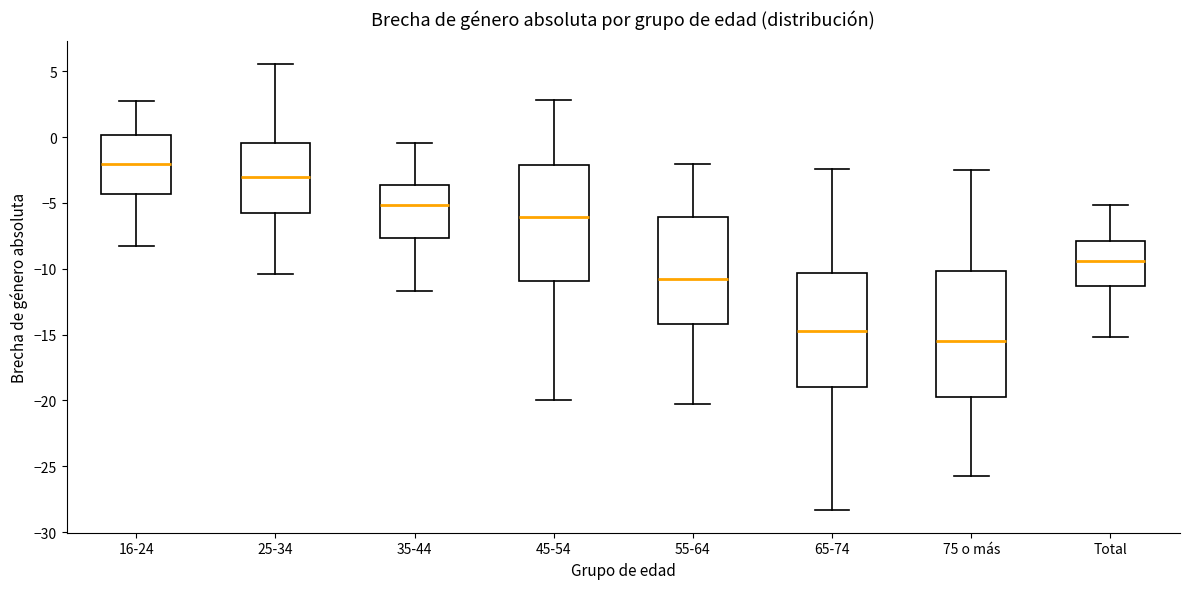

Where is the lower edge of the box for 25-34 on the y-axis? The values are not printed on the chart, so give them approximately, as read against the axis.

-5.5